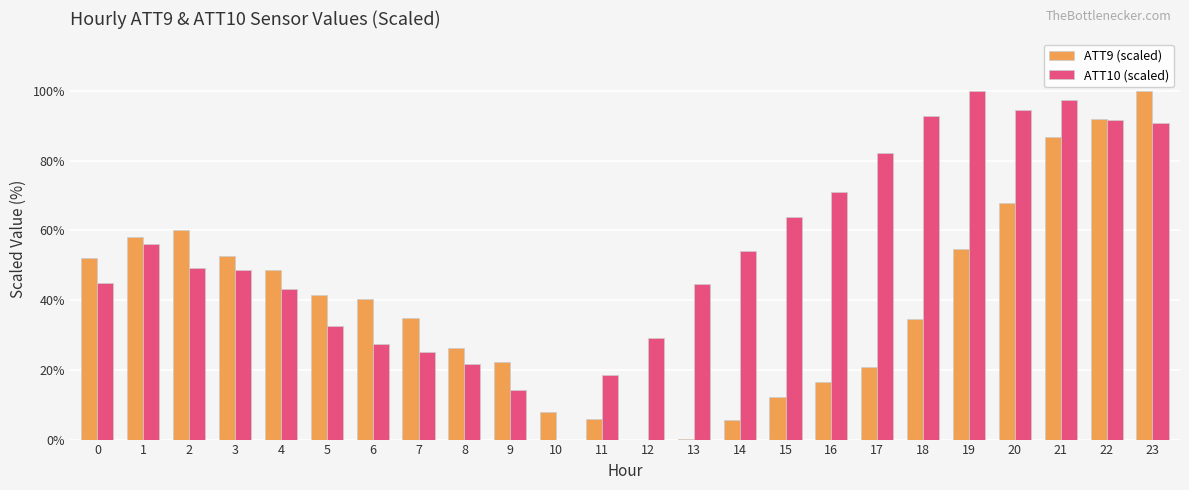

True or false: ATT9 (scaled) has a value of 28.2 at 5.

False